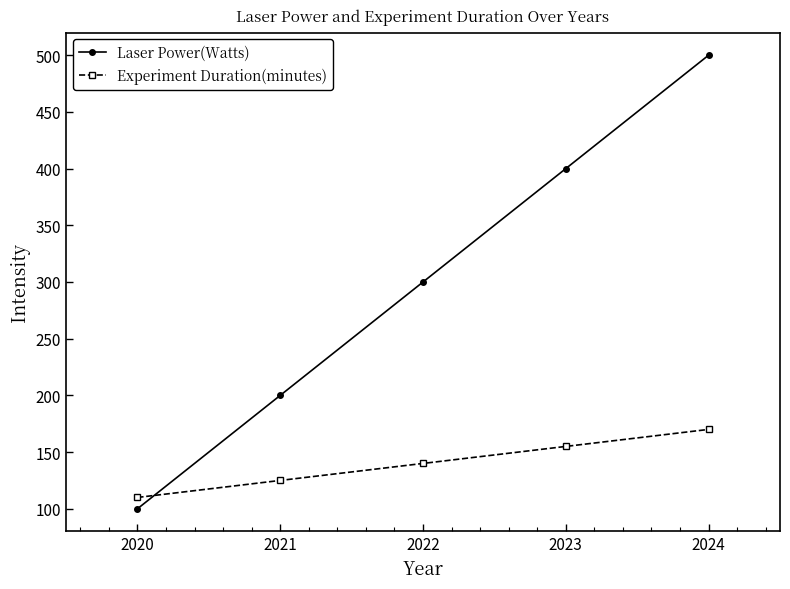

What is the value of the Laser Power(Watts) point at the 4th from the left?

400